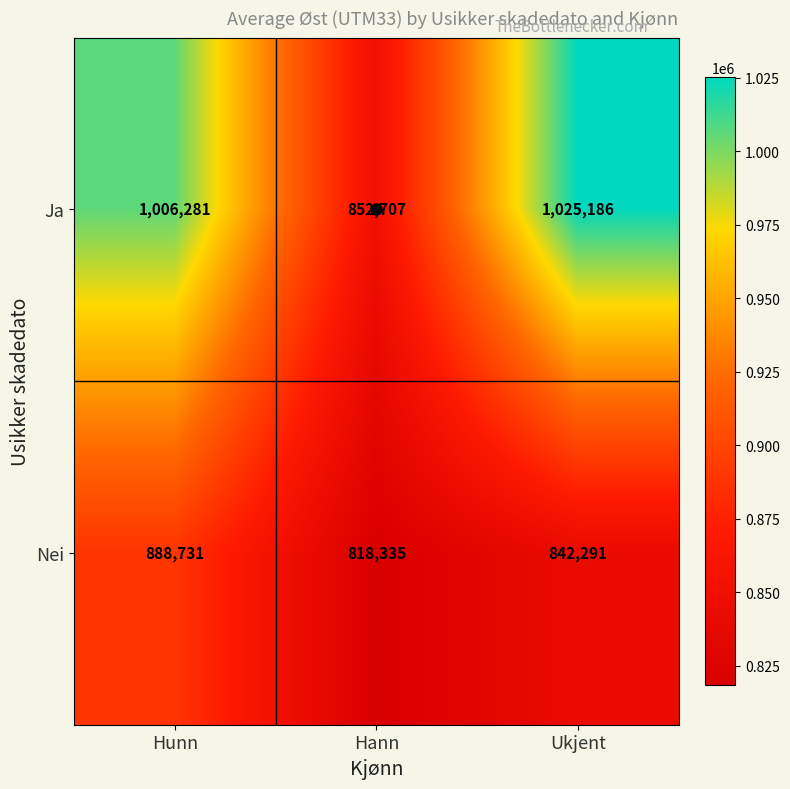

Which label corresponds to the smallest value in the chart?

Hann